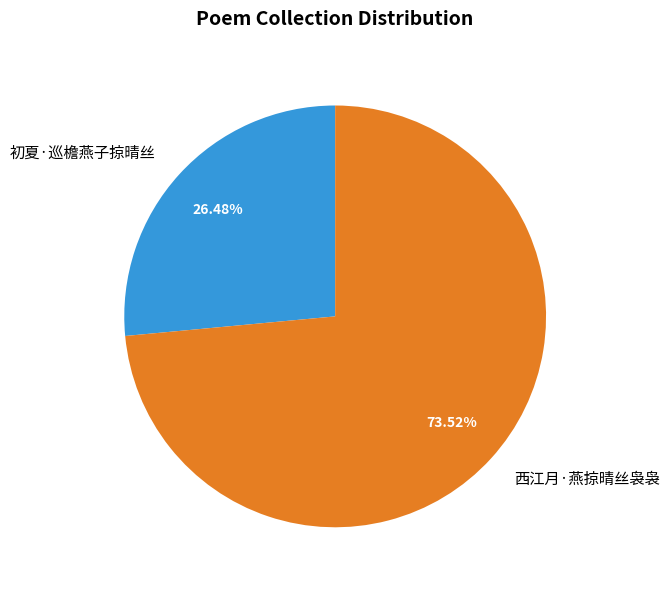

How many slices are in this pie chart?

2